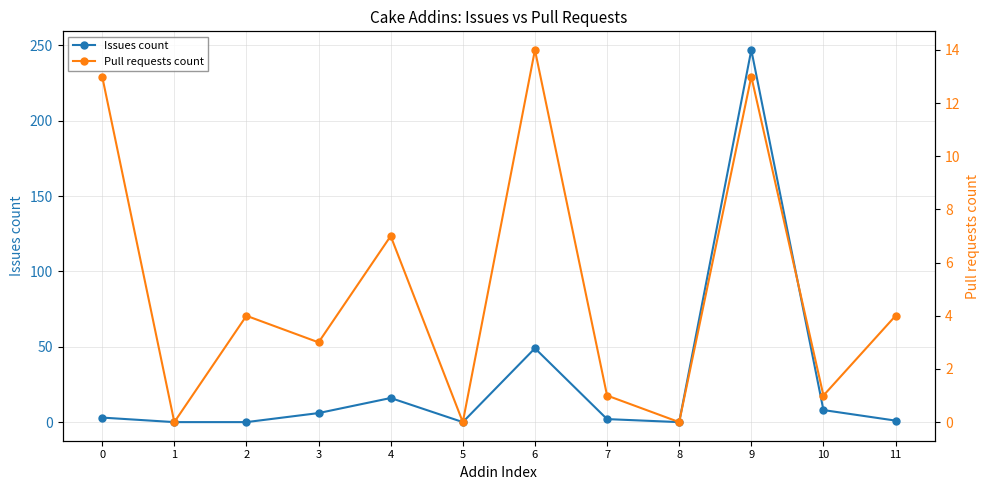

What is the greatest value displayed?

247